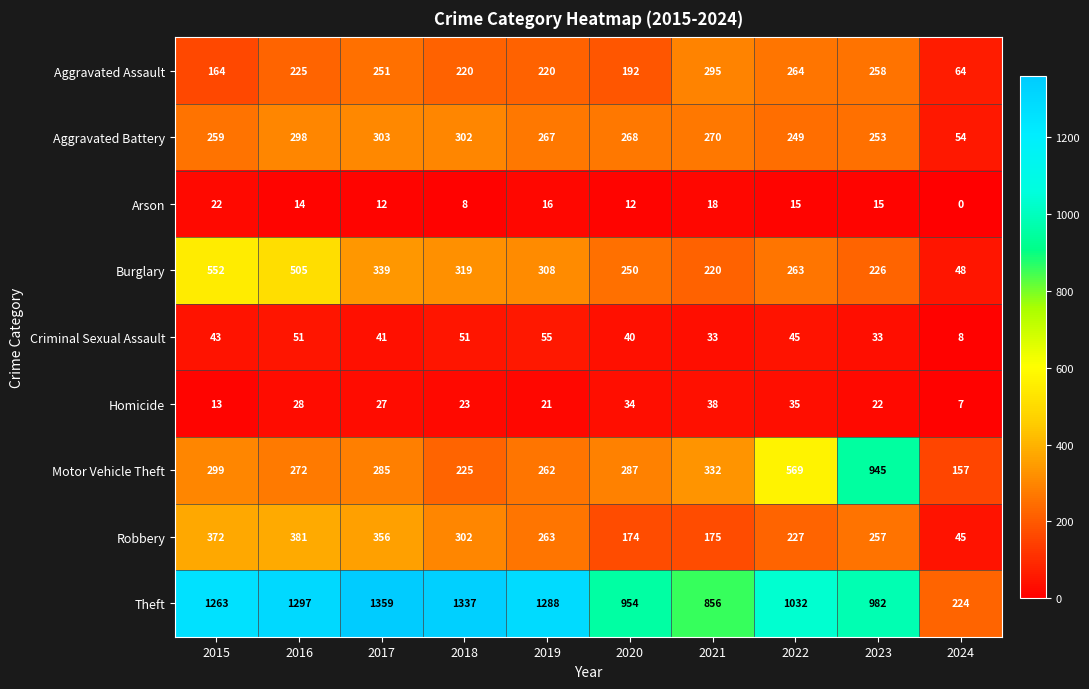

Read the Robbery value at 2020, to the nearest 5.

175